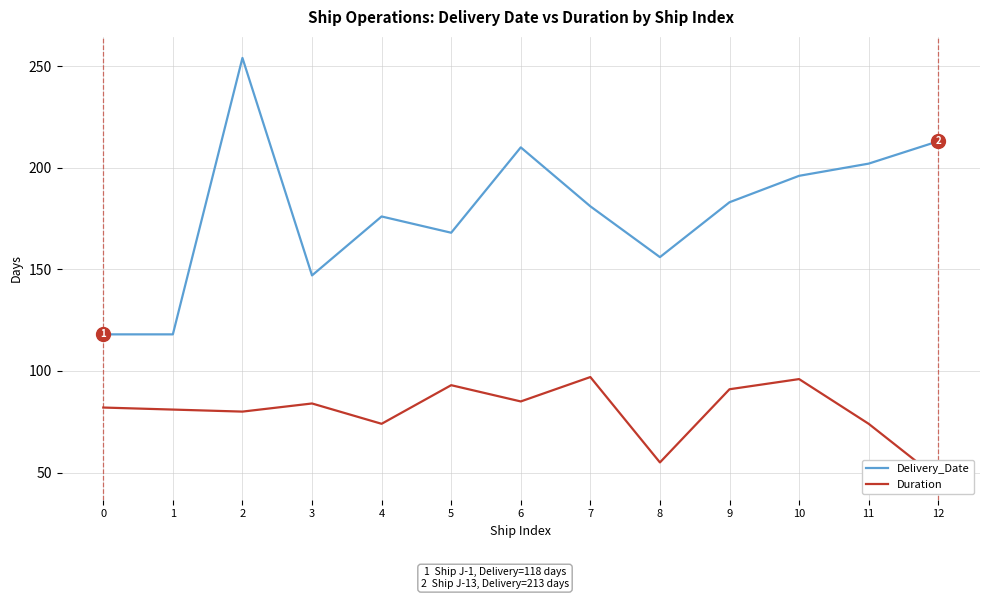

What is the sum of the Delivery_Date values at 10 and 2?

450